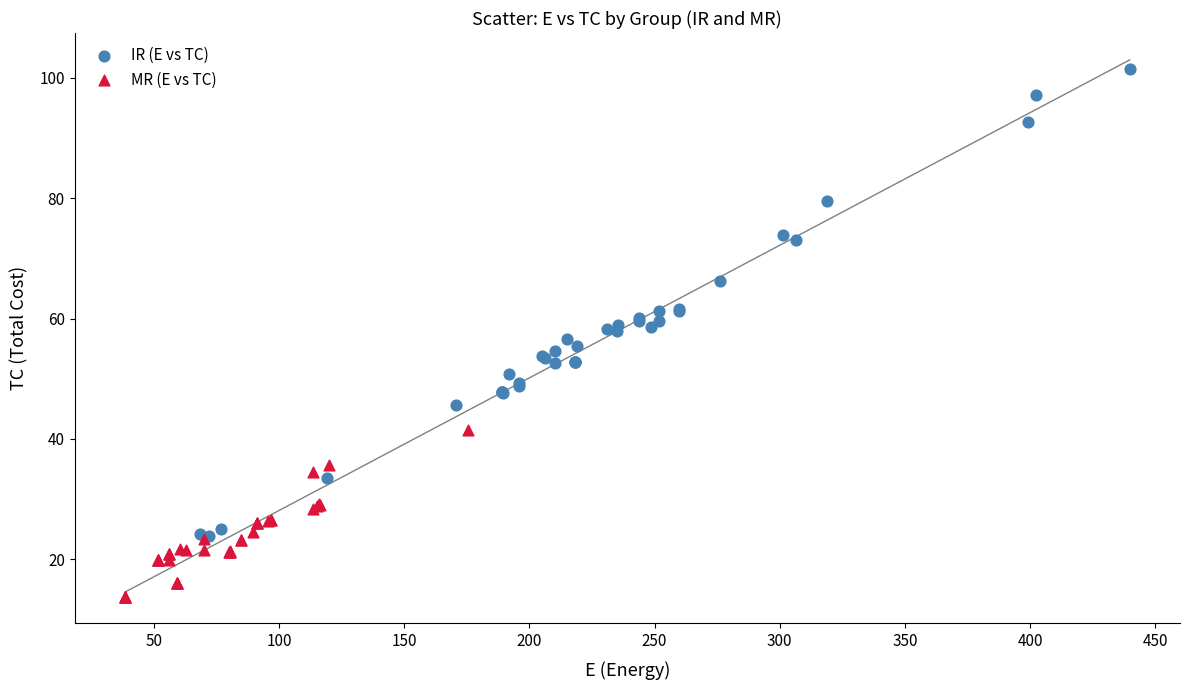

Which series reaches the maximum Y coordinate?

IR (E vs TC)